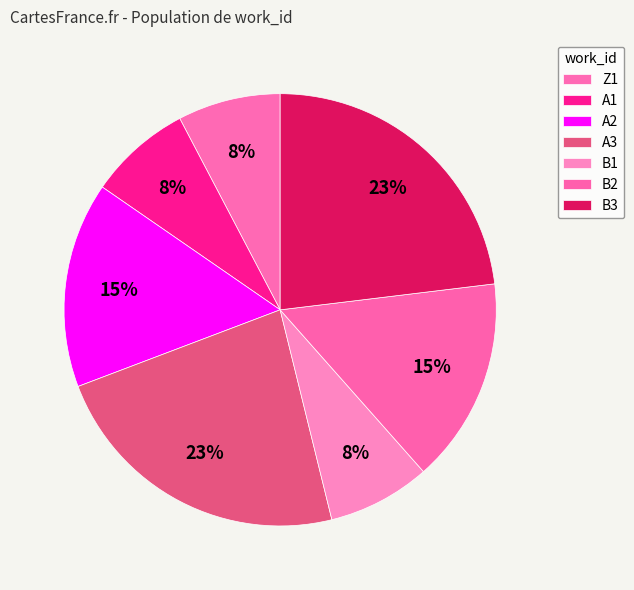

How many slices are in this pie chart?

7